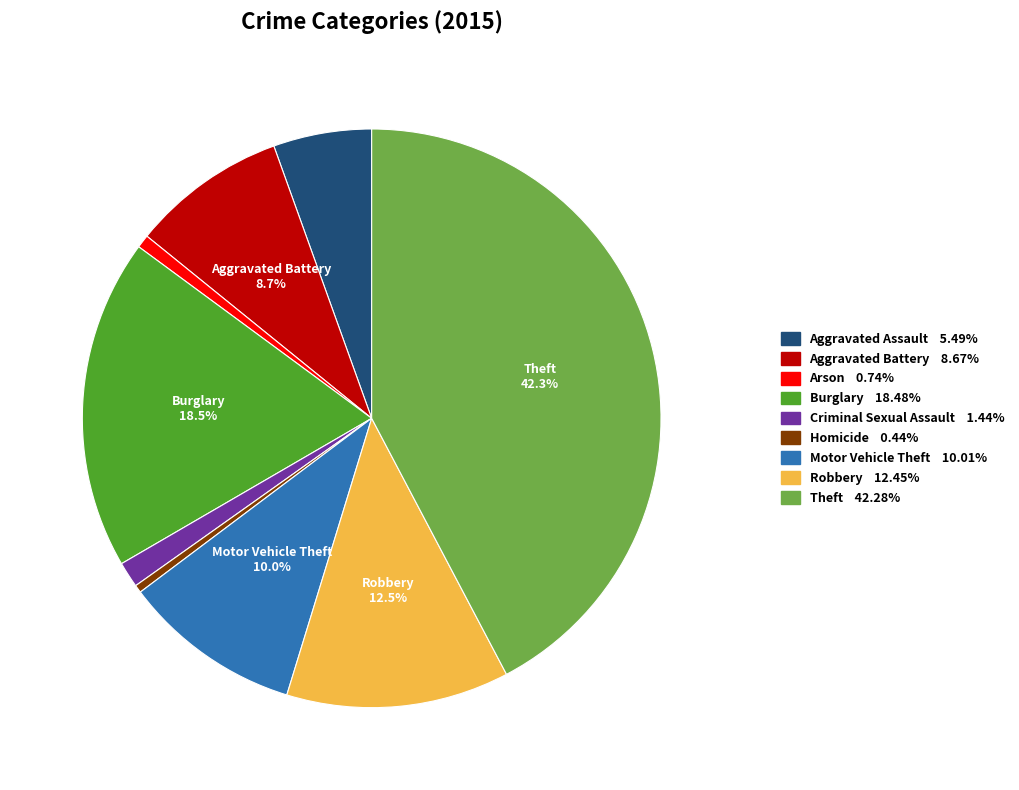

Count the number of slices in the pie.

9